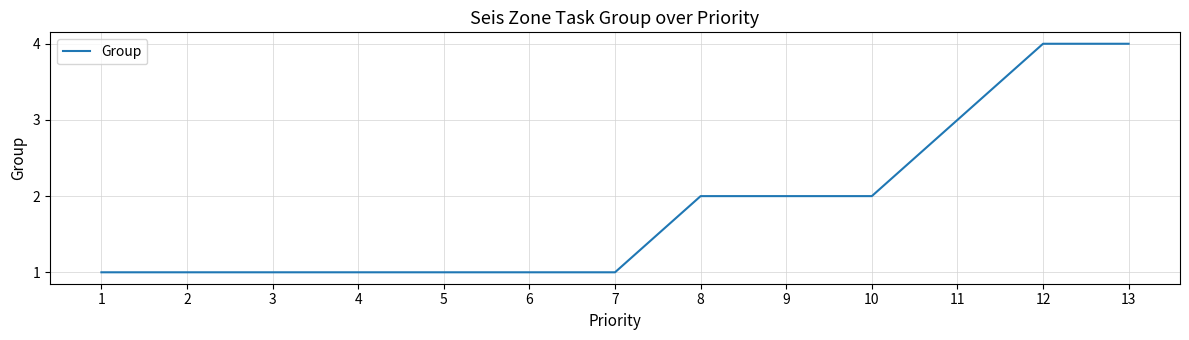

Count the number of categories in the chart.

13